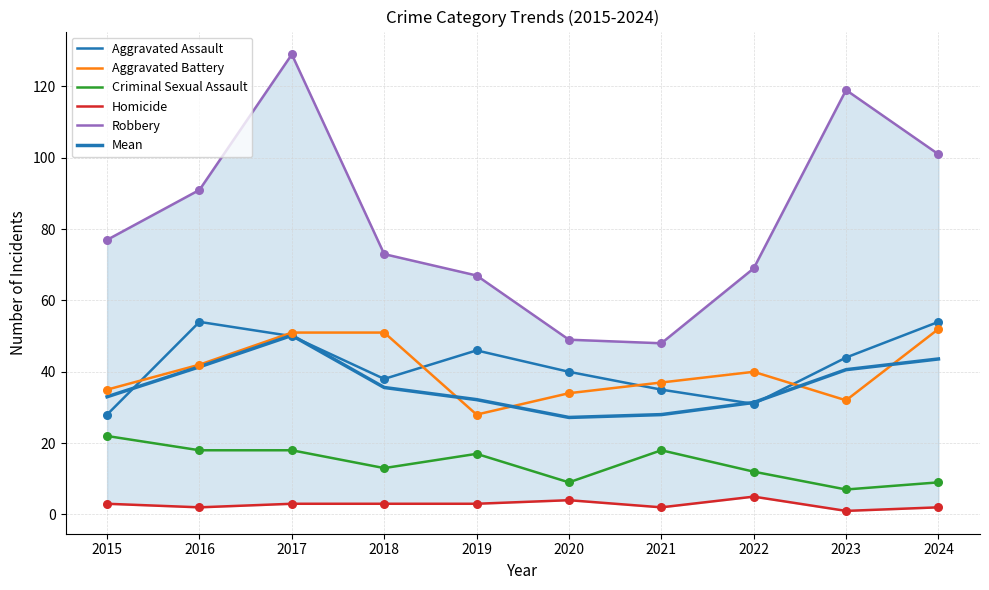

At how many categories does at least one series exceed 119?

1